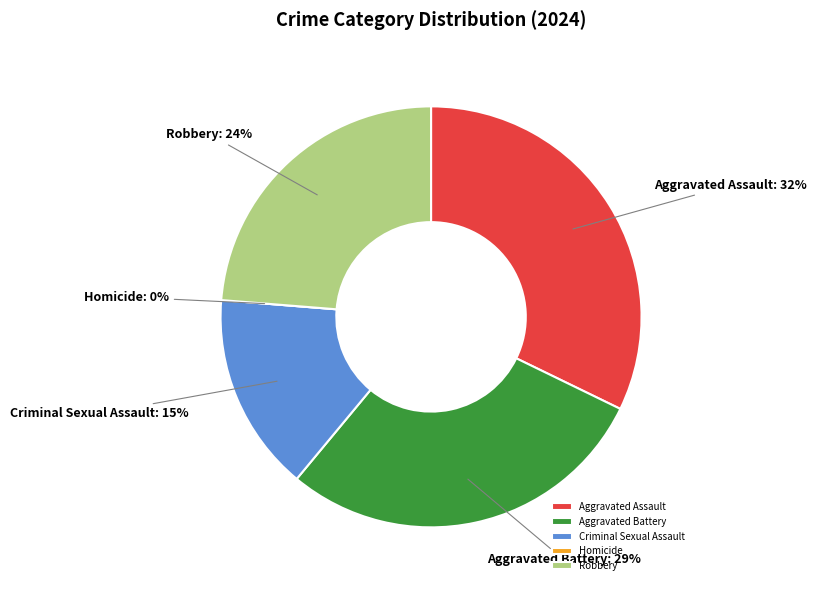

To the nearest percent, what is the difference between the Robbery and Homicide slice percentages?

24%